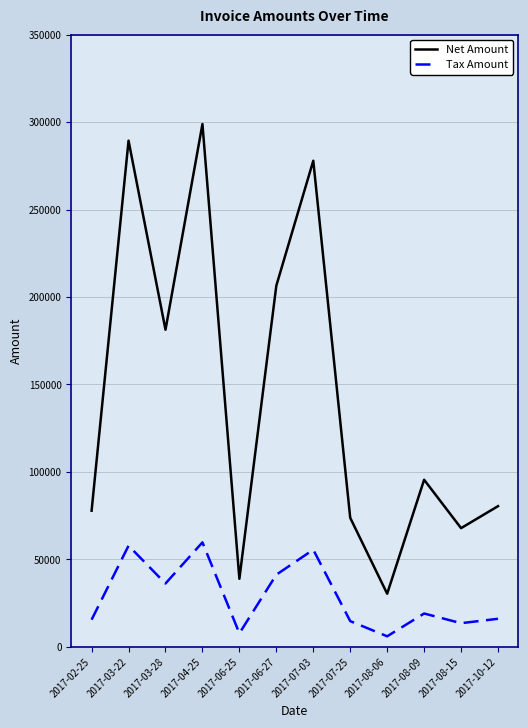

List the series in order of their peak value, highest first.

Net Amount, Tax Amount